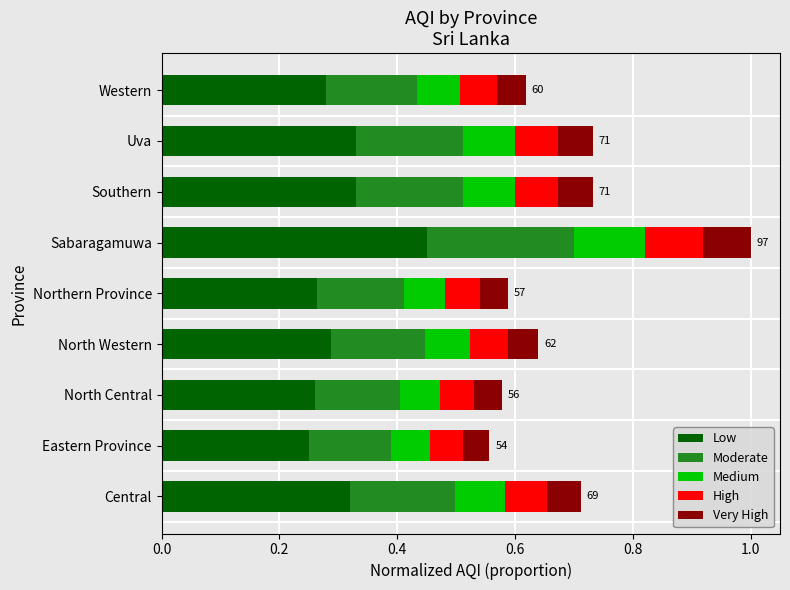

True or false: Low has a value of 0.5 at Southern.

False